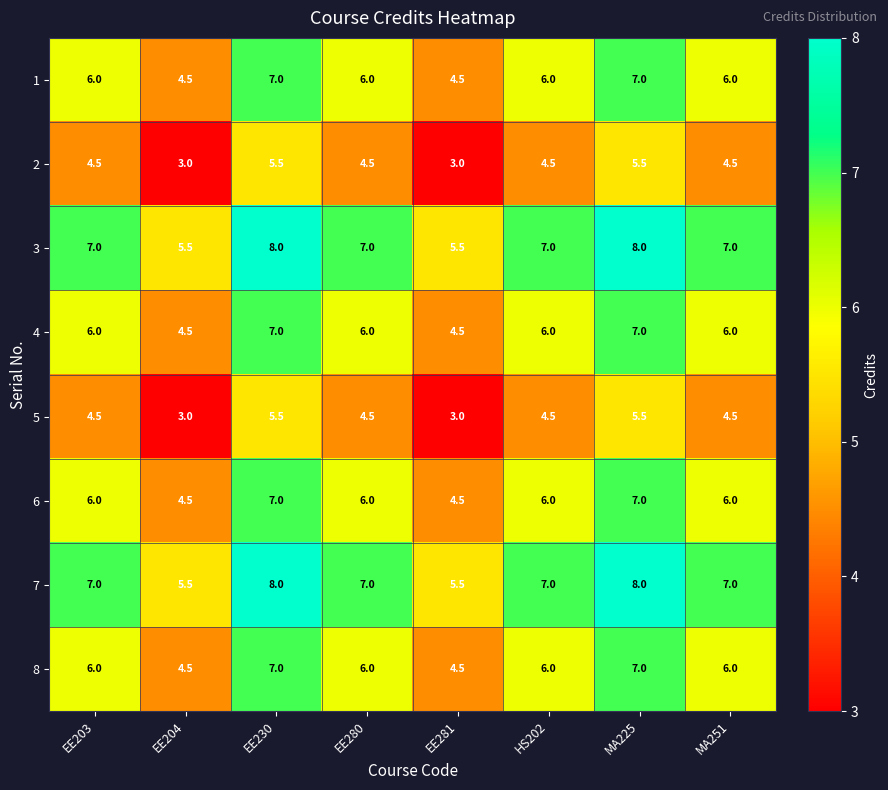

What is the spread (max minus min) of values at EE230?

2.5